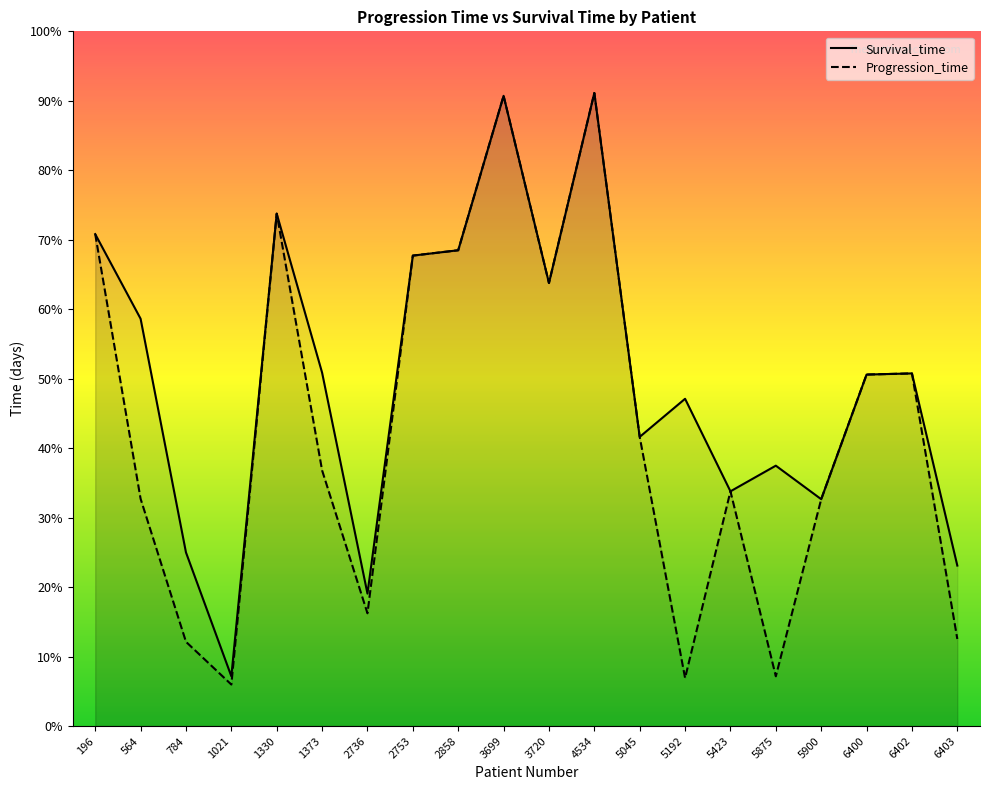

True or false: Progression_time and Survival_time intersect in this chart.

False